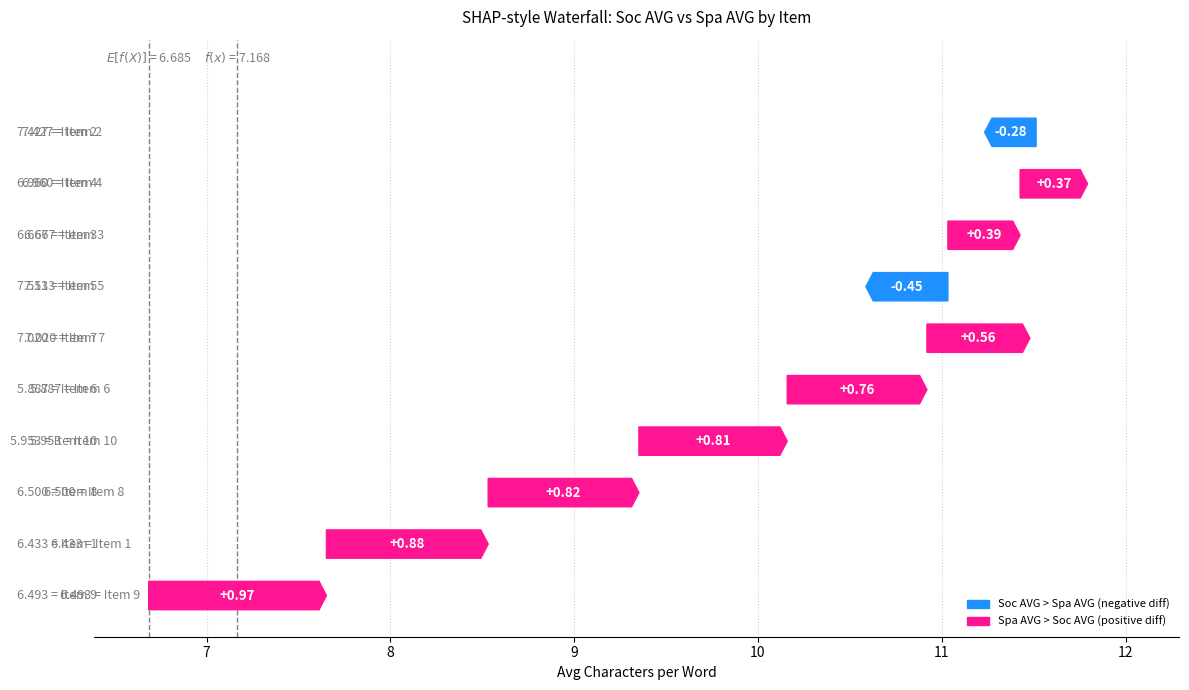

What is the spread (max minus min) of values at 9?

1.0